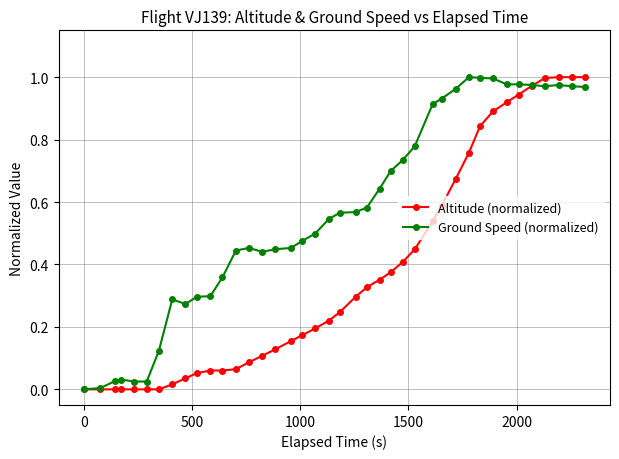

True or false: Ground Speed (normalized) has more than 0 points higher than both neighbors.

True